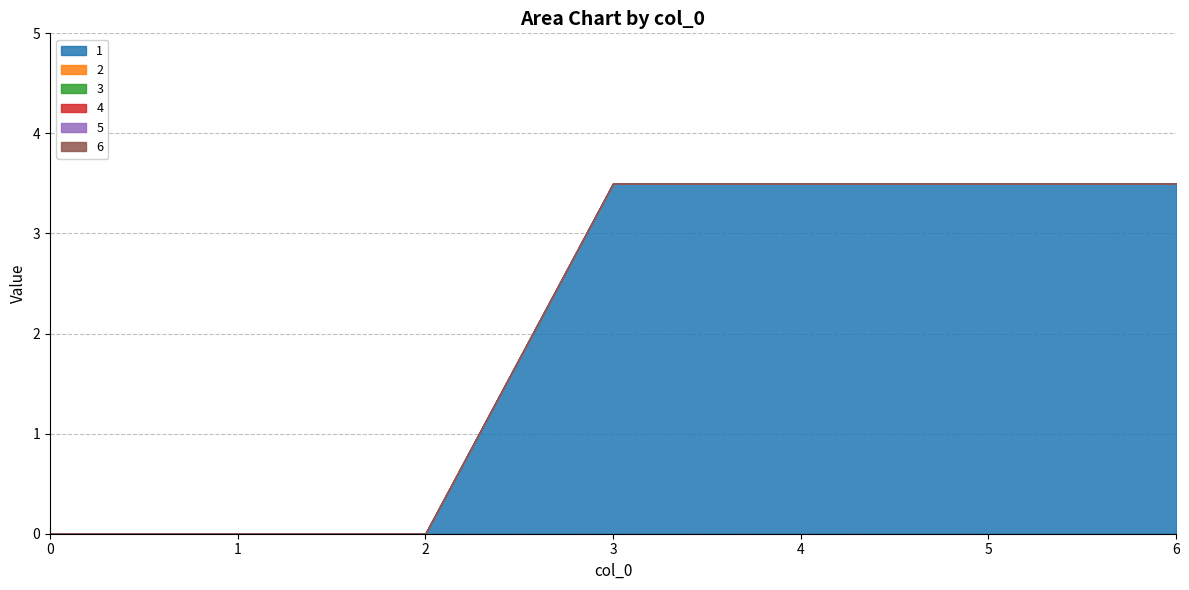

What are all the series names shown in the legend?

1, 2, 3, 4, 5, 6